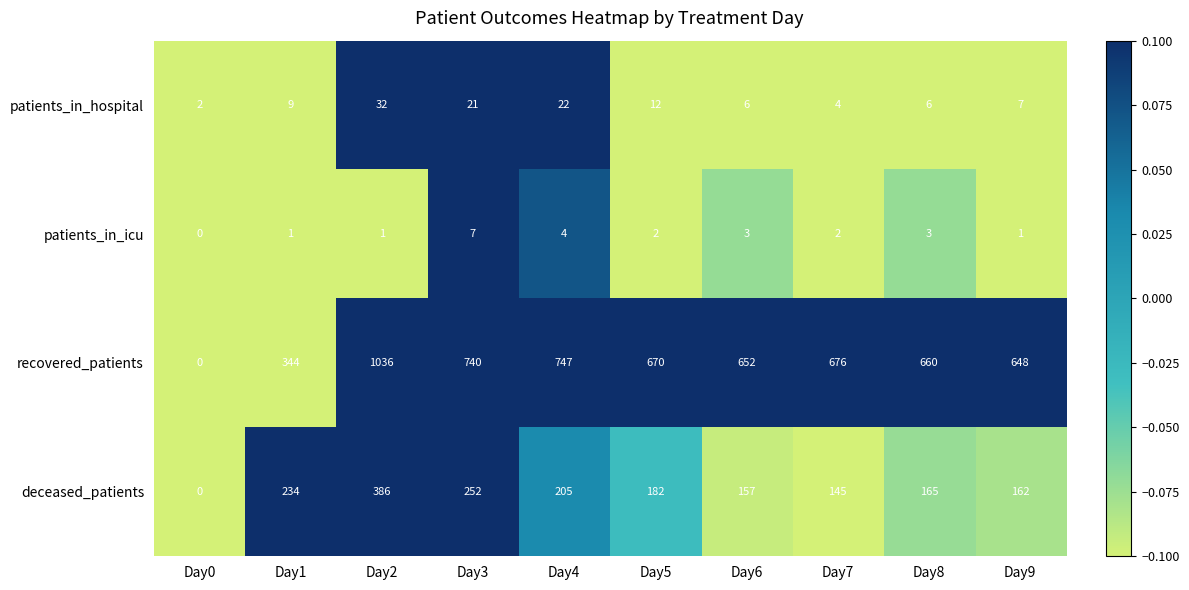

What is the total value across all series at Day2?

1455